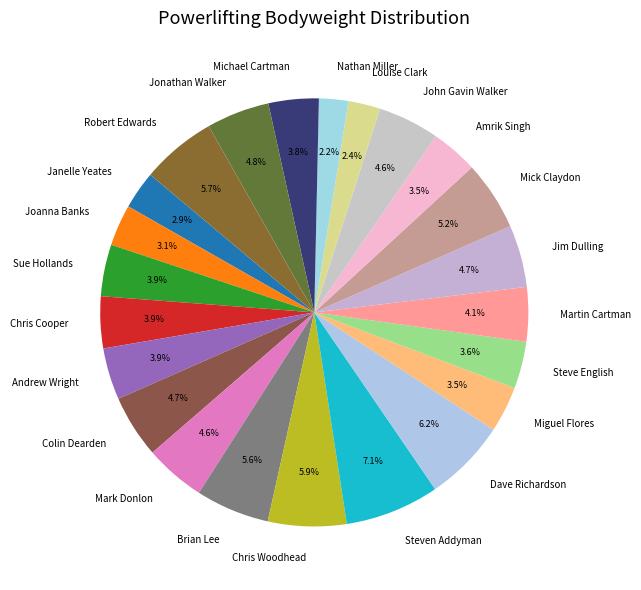

Does Louise Clark account for over 50% of the chart?

No